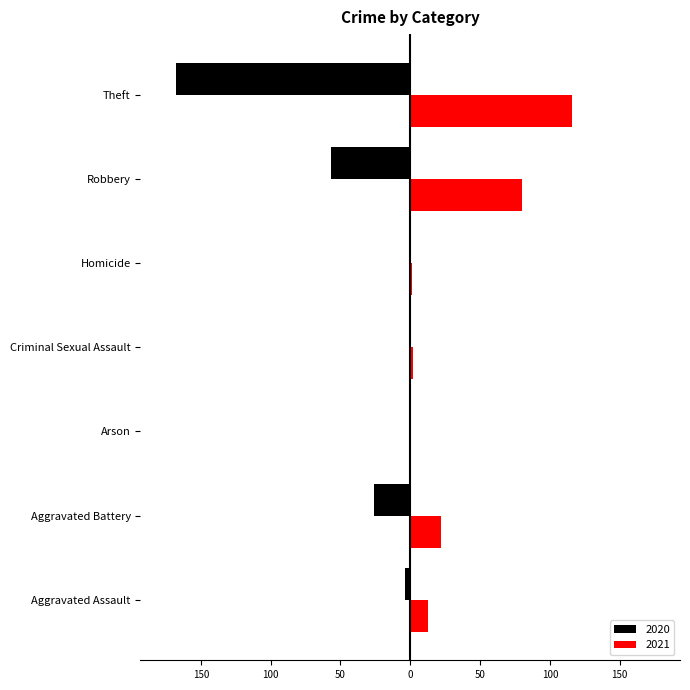

What is the difference between the highest and lowest values at Aggravated Assault?

17